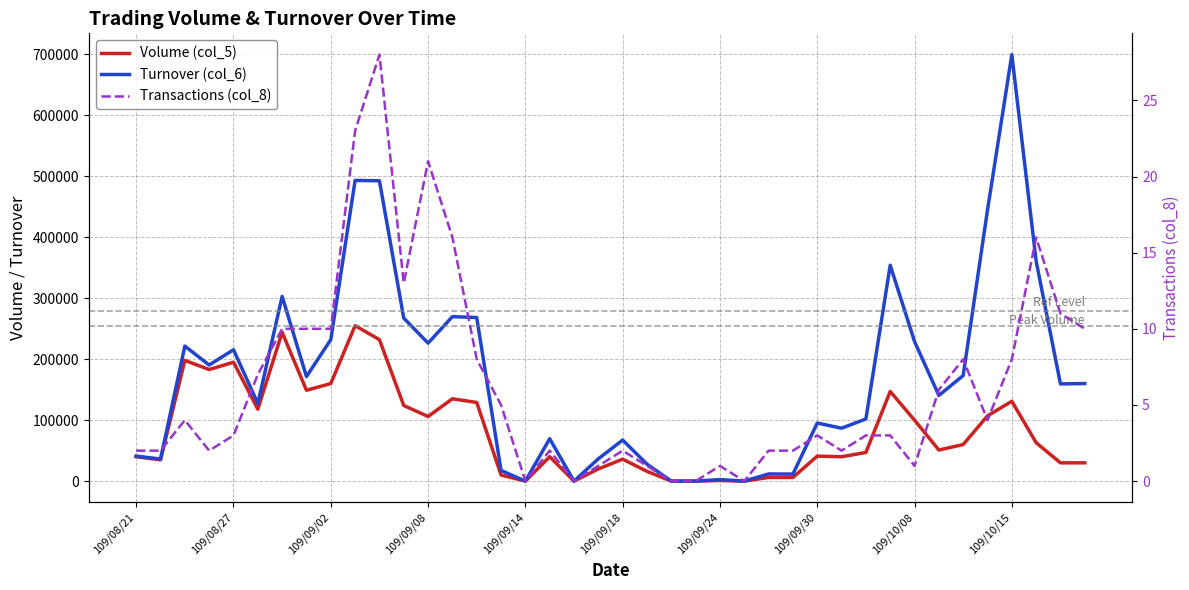

What is the maximum value for Volume (col_5)?

255000